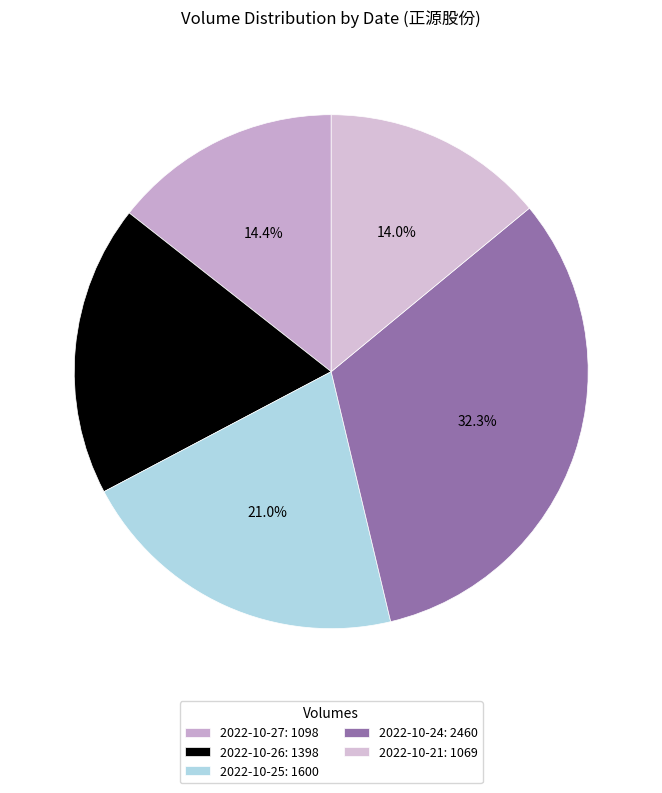

Count the number of slices in the pie.

5